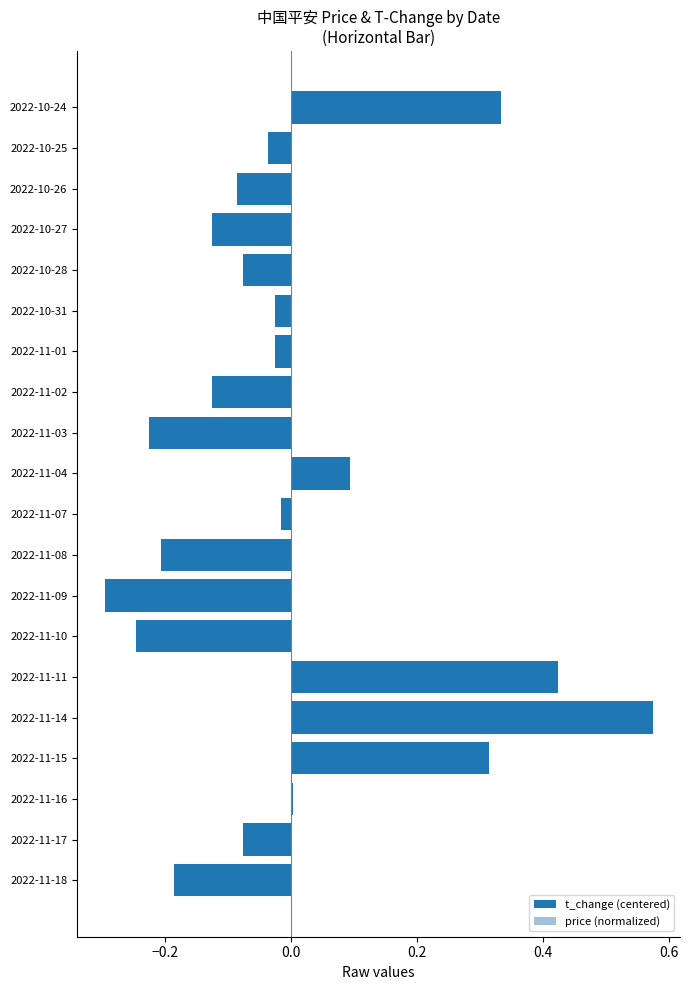

What is the maximum value for t_change (centered)?

0.6